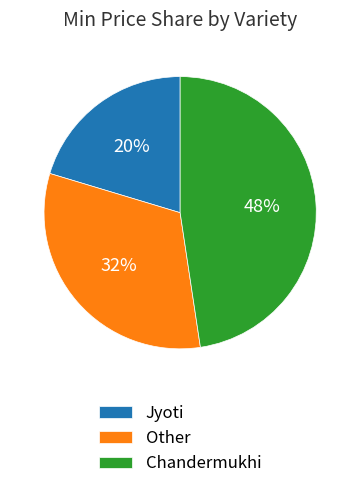

How many slices are in this pie chart?

3